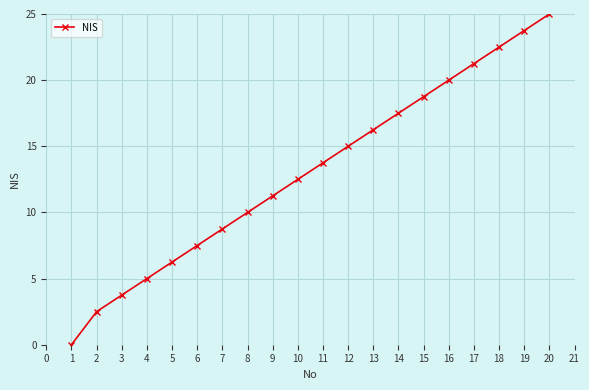

Does the chart display data point markers on the line(s)?

Yes